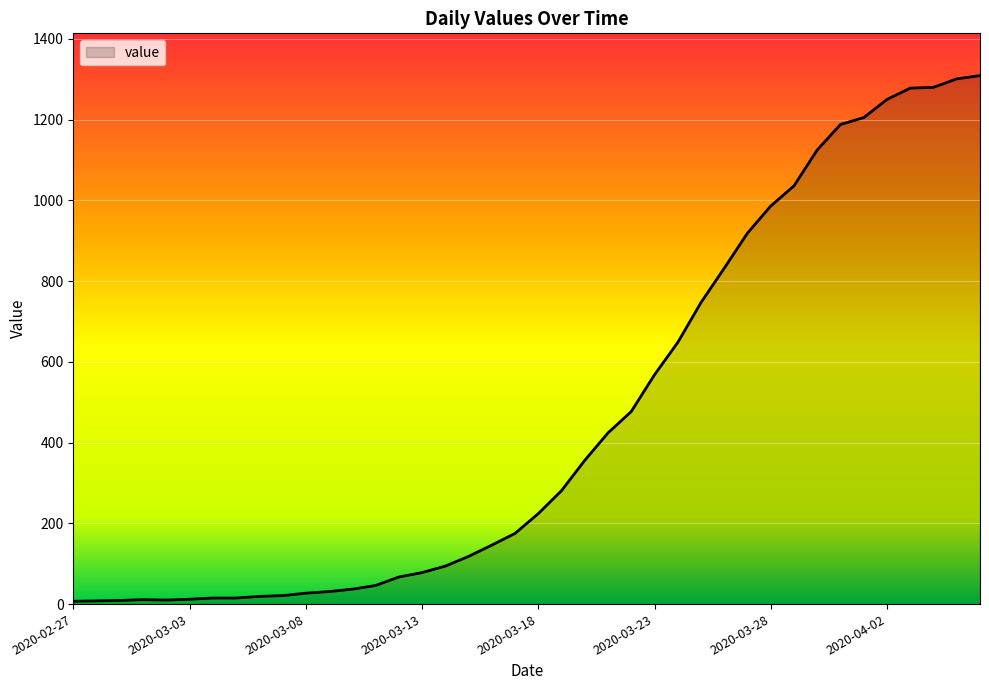

At which category does the data reach its first local peak?

2020-03-01